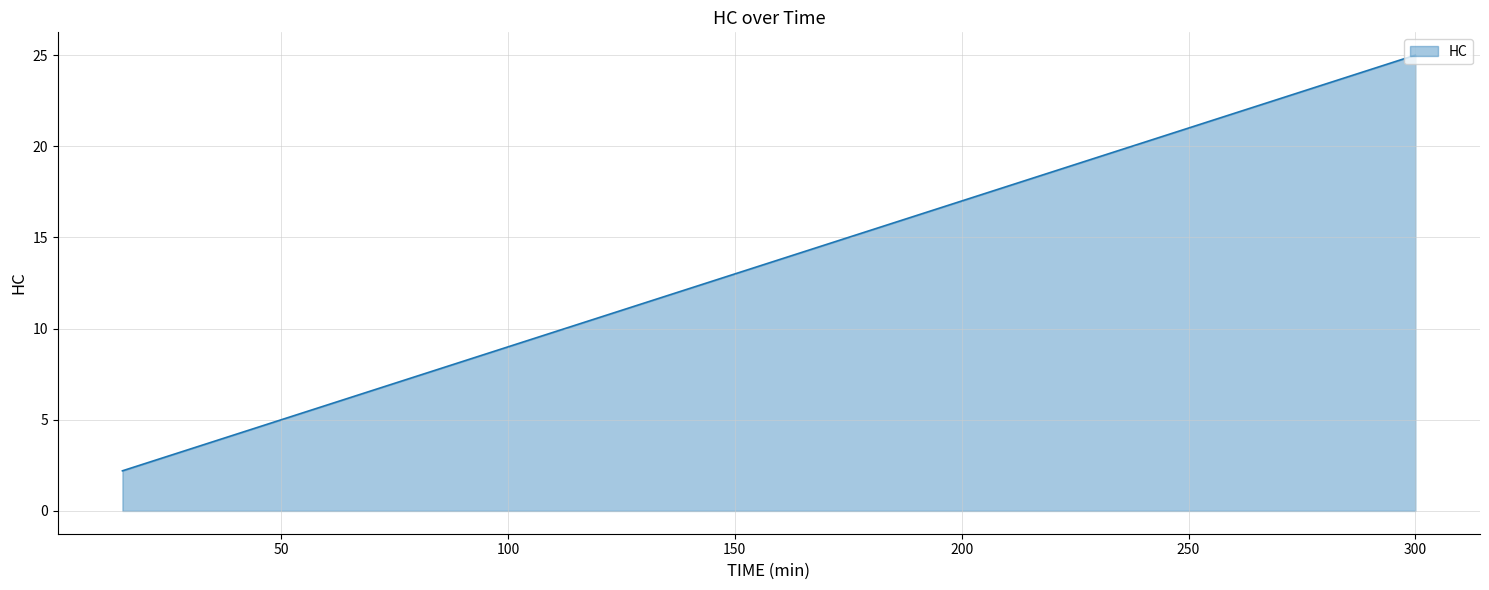

What is the minimum value shown in the chart?

2.2